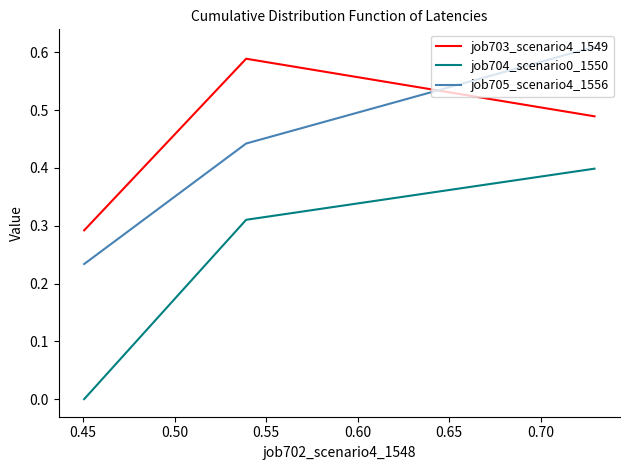

What is the sum of all job705_scenario4_1556 values?

1.3